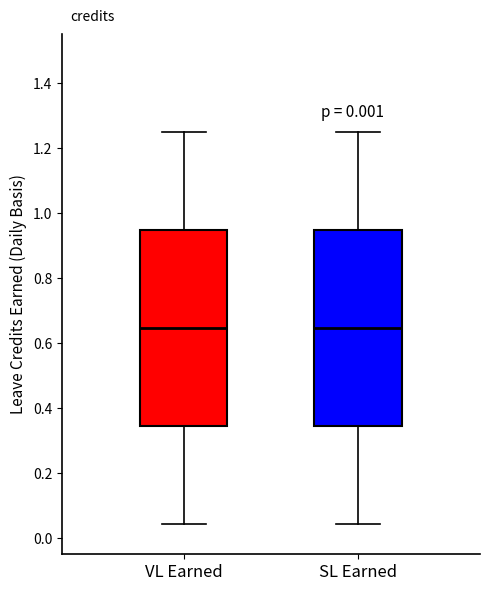

Reading left to right, read every box against the y-axis: the position of its median line, the range the box covers, and the ends of its whiskers. The values are not printed on the chart, so give them approximately, as read against the axis.

VL Earned: median 0.64, box 0.34 to 0.94, whiskers 0.04 to 1.26
SL Earned: median 0.64, box 0.34 to 0.94, whiskers 0.04 to 1.26